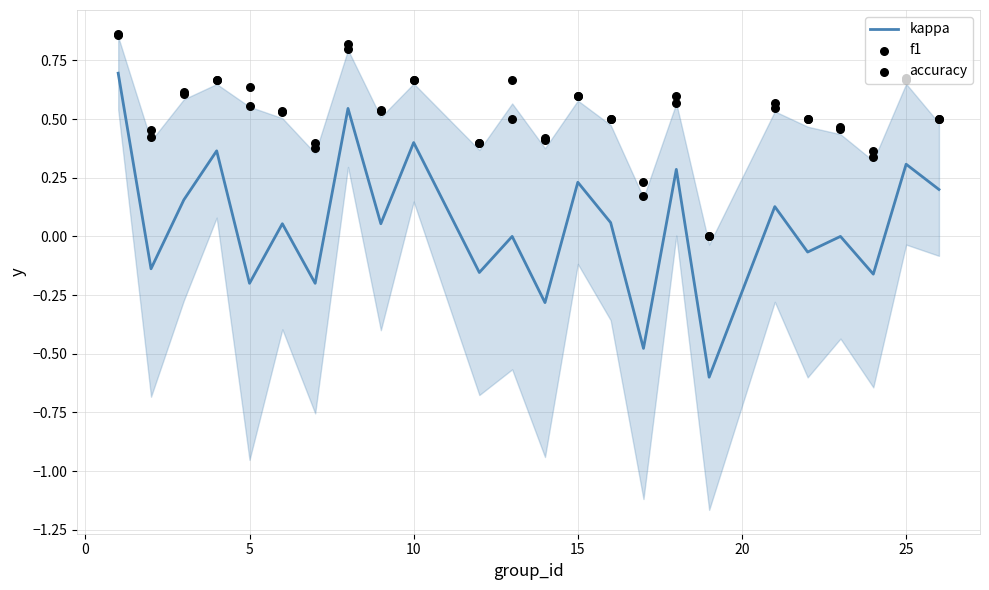

Is the value of accuracy at 8 greater than the value of f1 at 23?

Yes